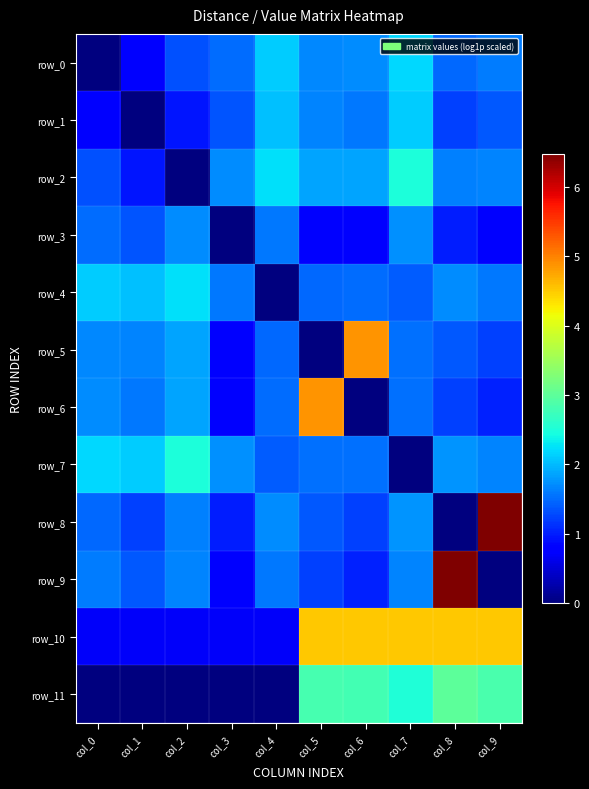

The row_0 series shows 0.4 at col_6. True or false?

False